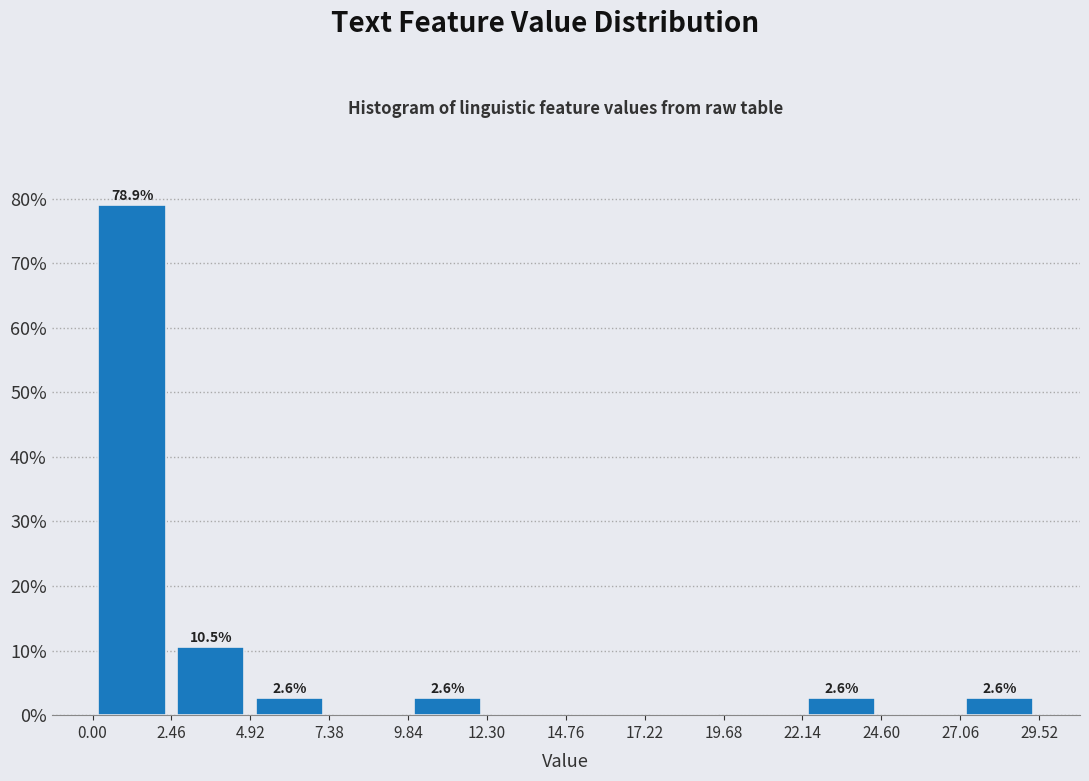

Which range on the x-axis has the tallest bar?

0.0 to 2.5